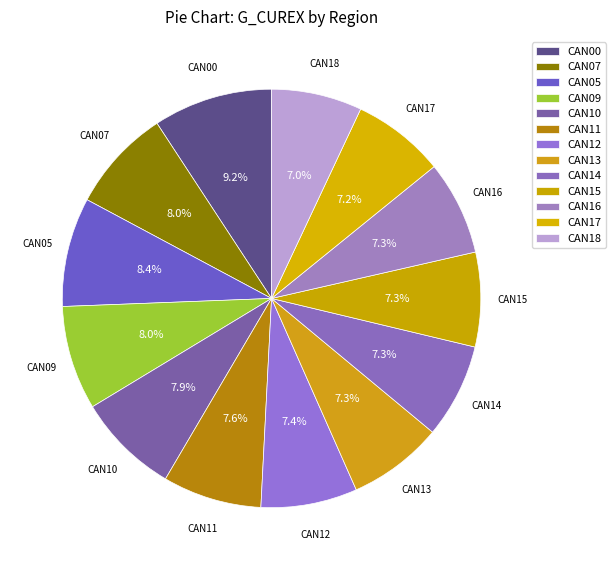

To the nearest percent, what percentage of the pie is CAN10?

8%